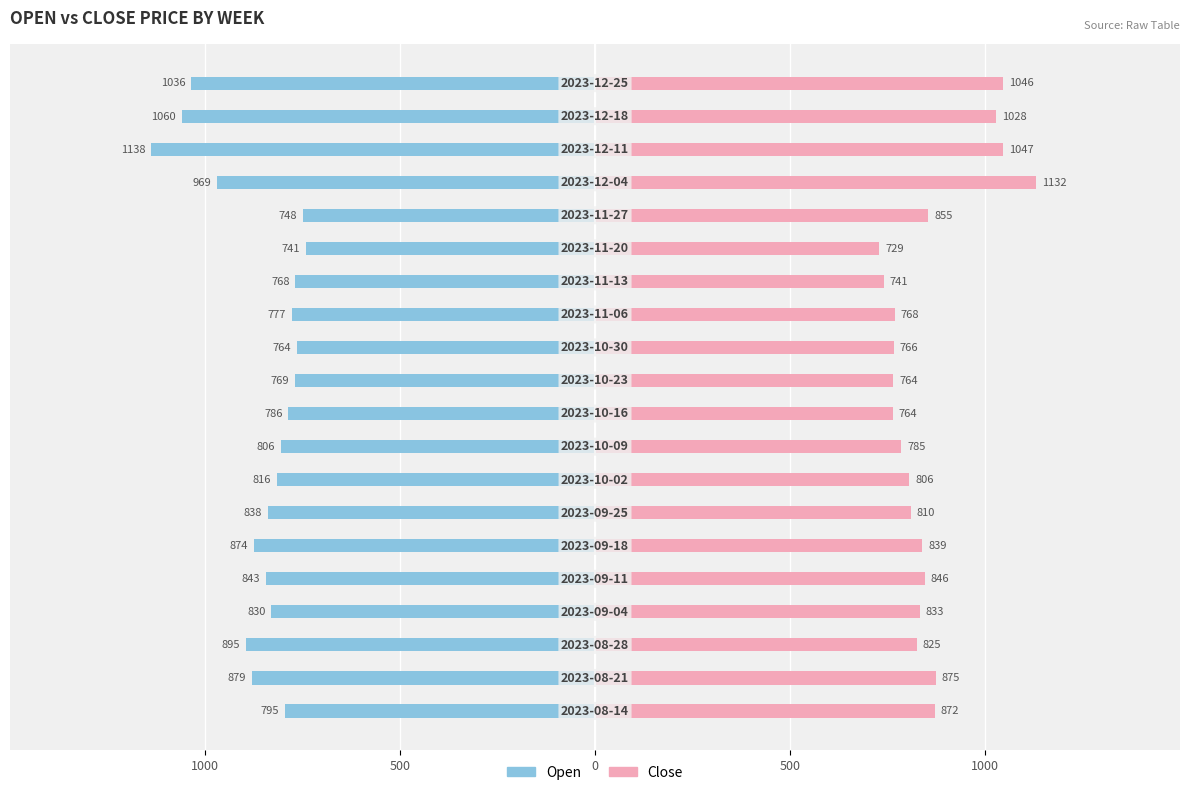

Is the value of Open at 500 greater than the value of Close at 500?

No